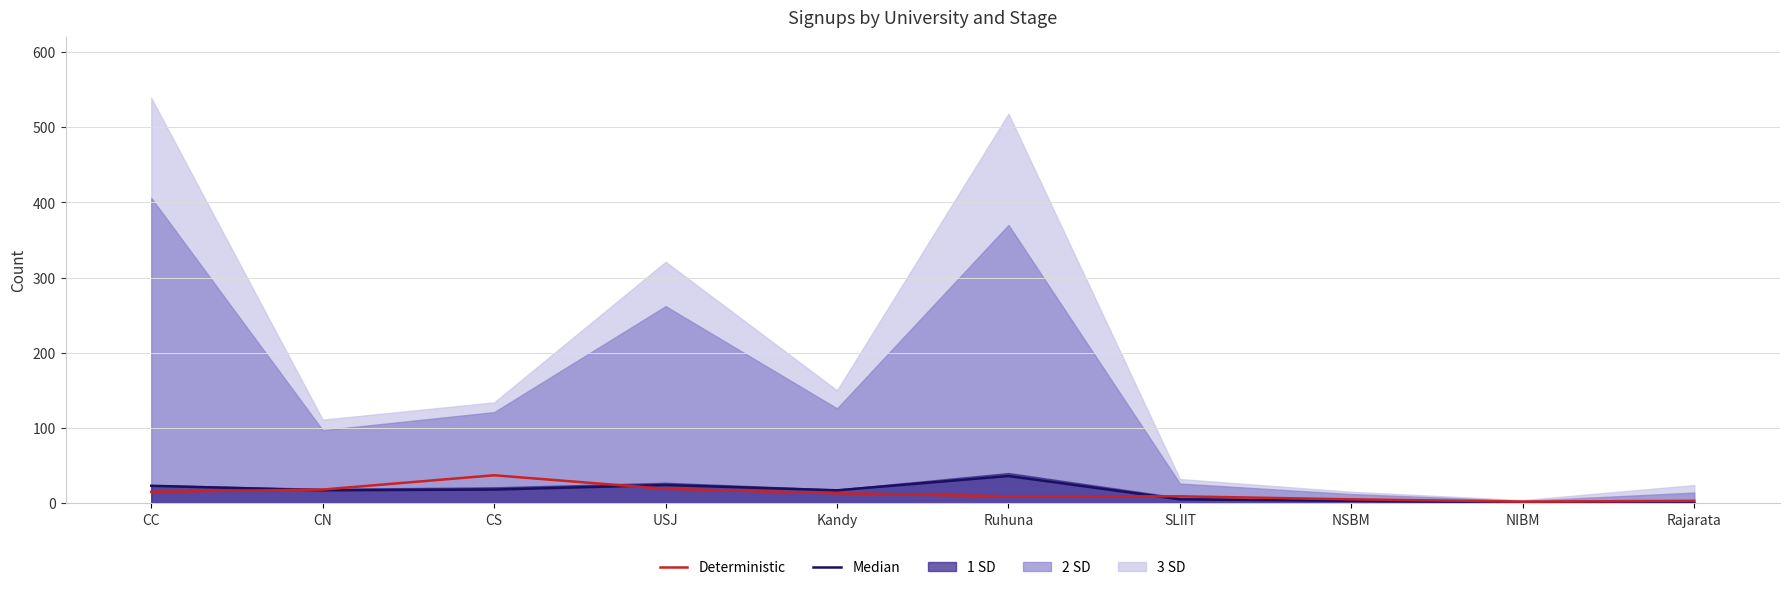

What is the value of the Deterministic point at the 4th from the left?

19